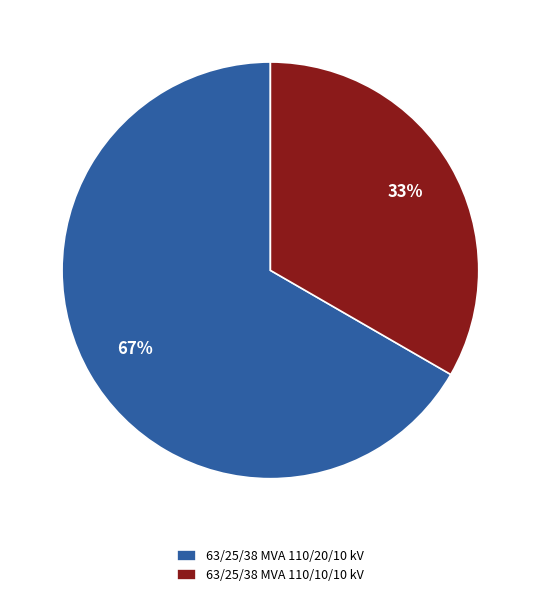

Which category has the smallest portion of the pie?

63/25/38 MVA 110/10/10 kV